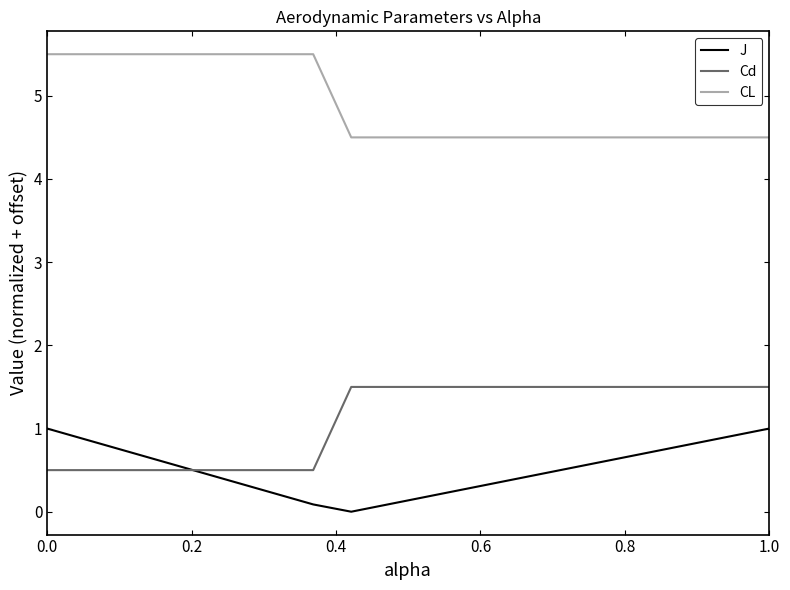

What is the maximum value for CL?

5.5